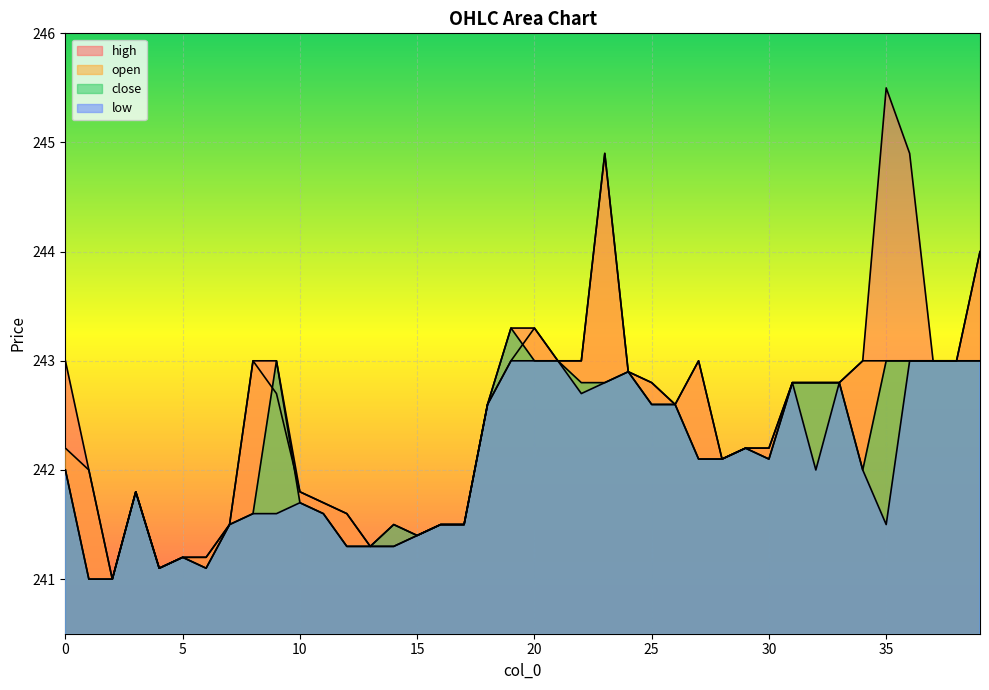

What is the total value across all series at 29?

968.8